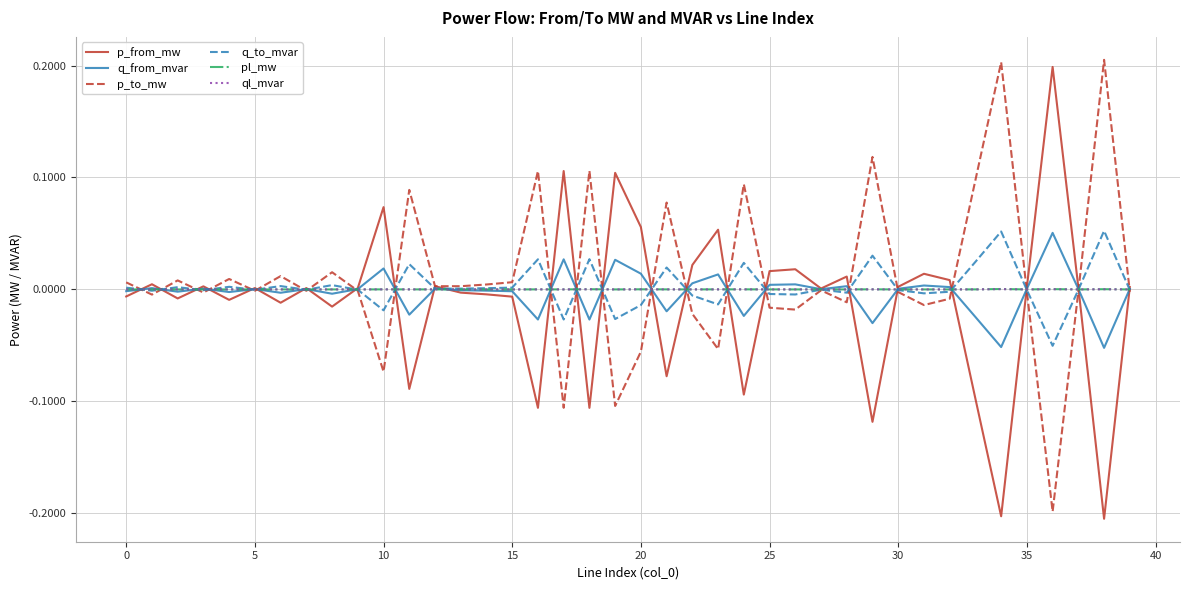

Does the chart have visible grid lines?

Yes